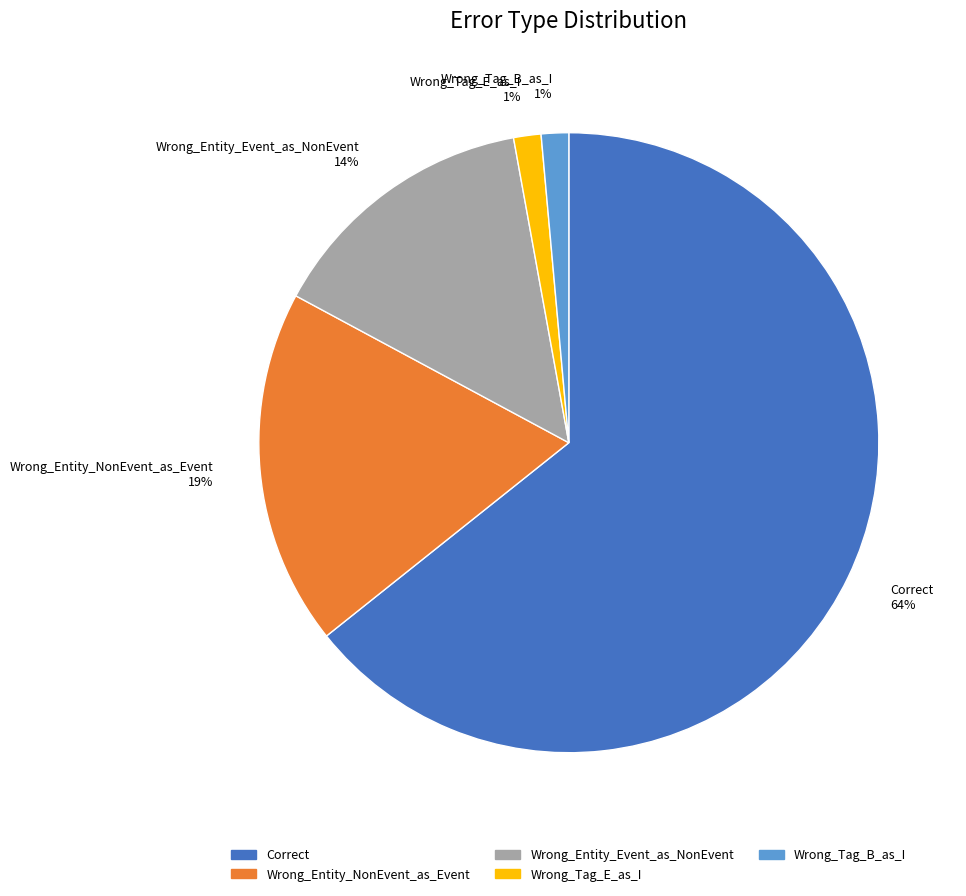

How many slices are in this pie chart?

5